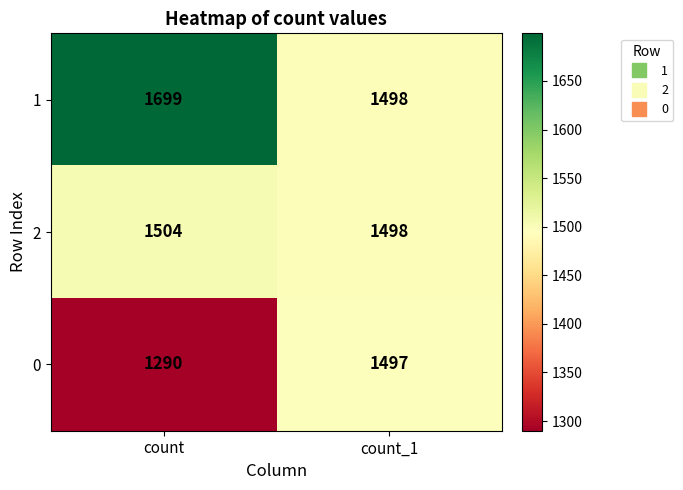

The value of 0 at count is 1290. True or false?

True